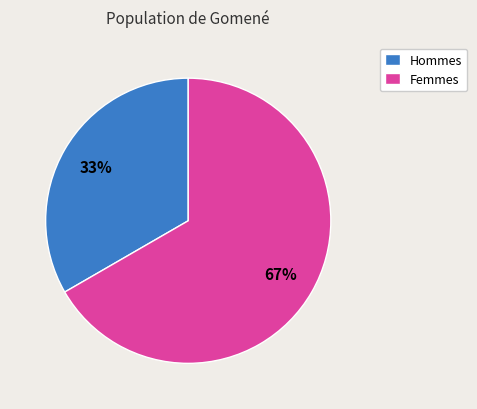

What percentage is the Femmes slice, to the nearest percent?

67%